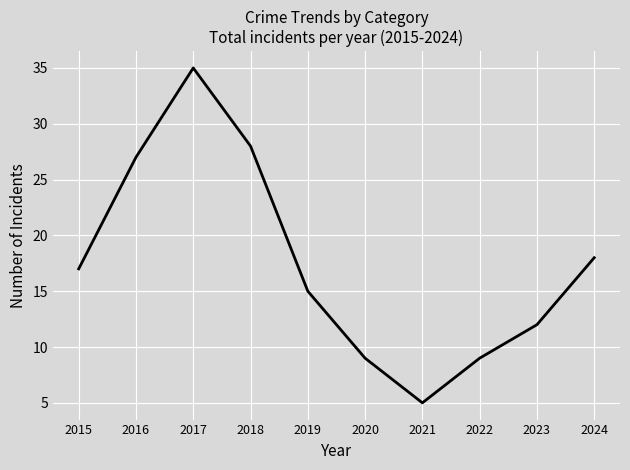

At which category does the chart reach its peak across all series?

2017